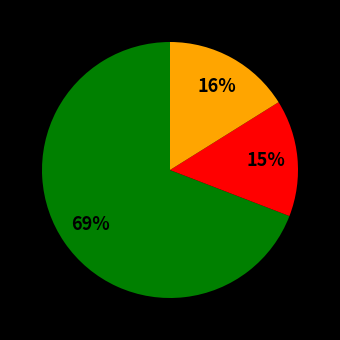

How many slices are in this pie chart?

3